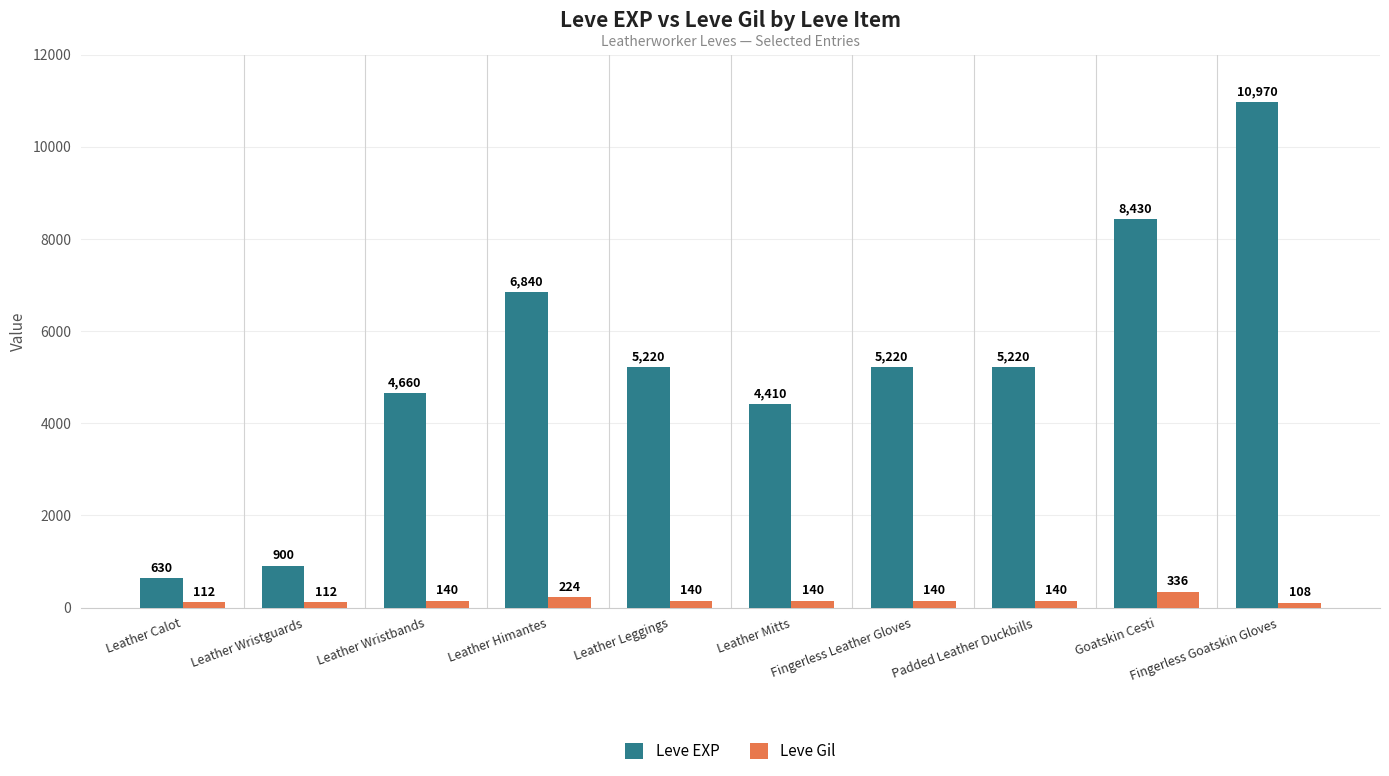

What is the maximum value for Leve EXP?

10970